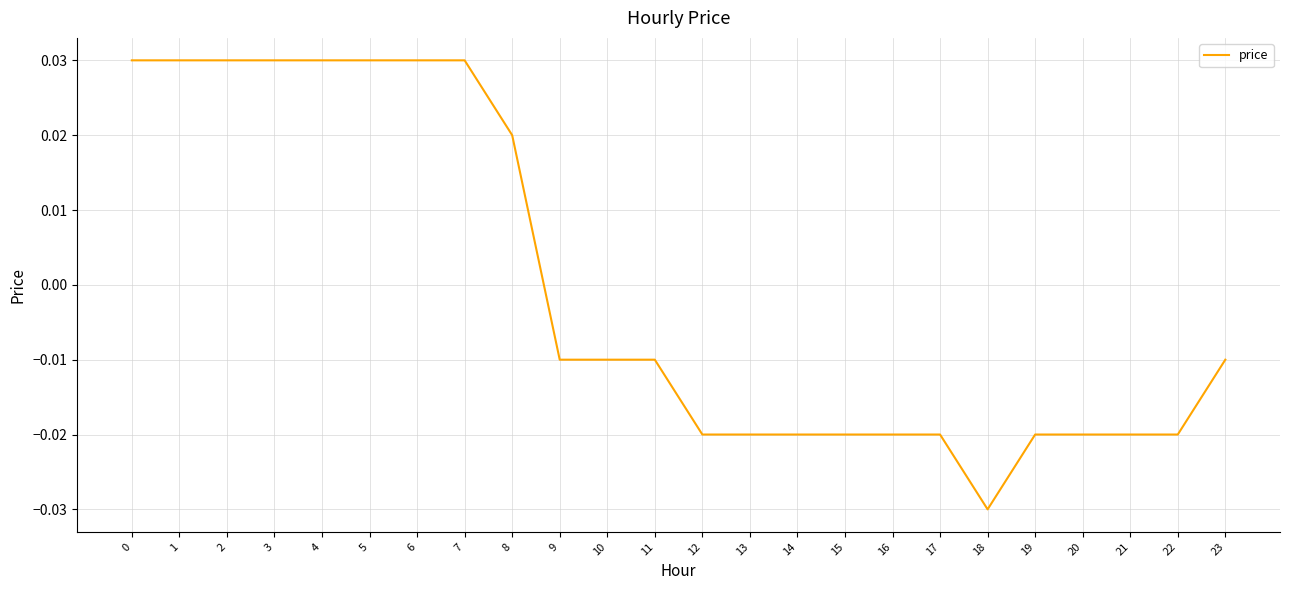

How many lines are shown in the chart?

1